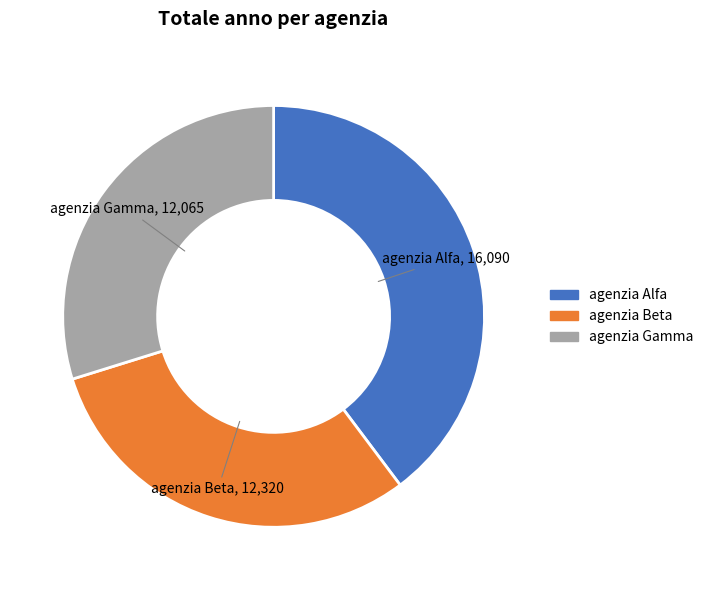

Count the number of slices in the pie.

3